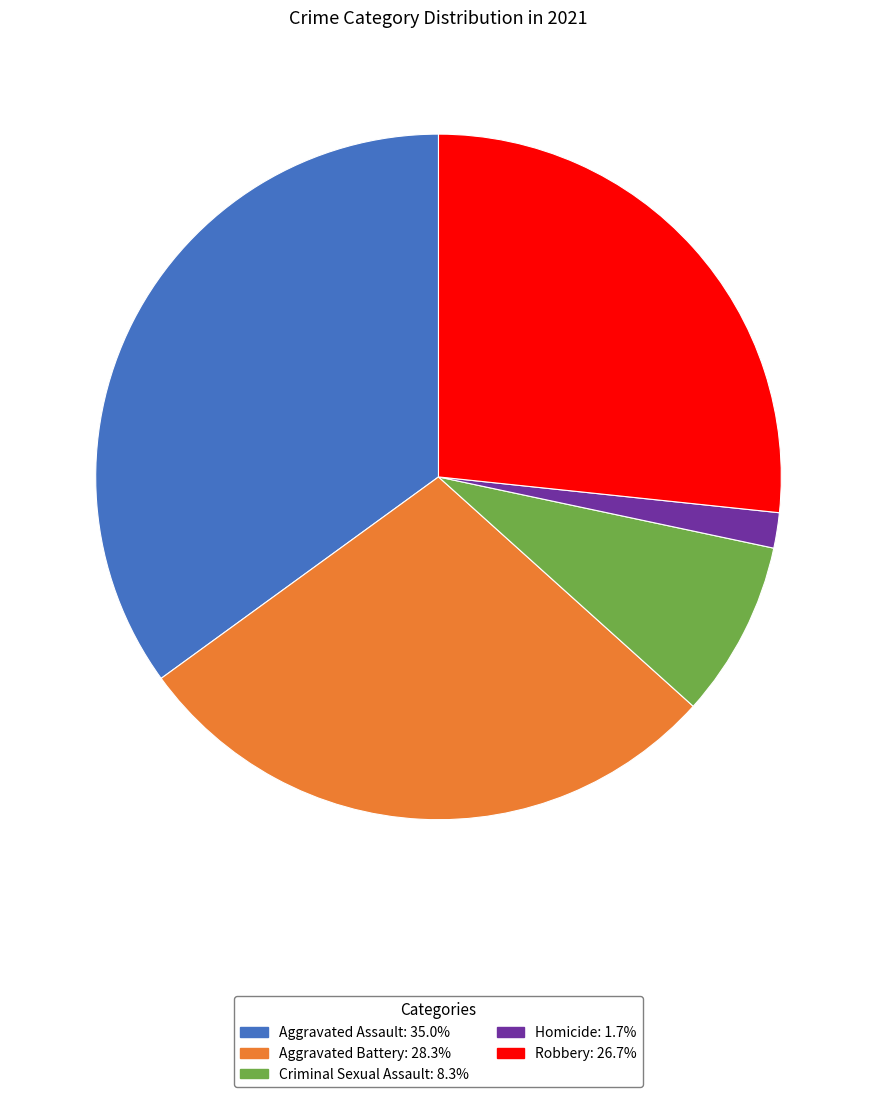

Approximately how many times larger is the value at Aggravated Battery compared to Homicide?

17.0